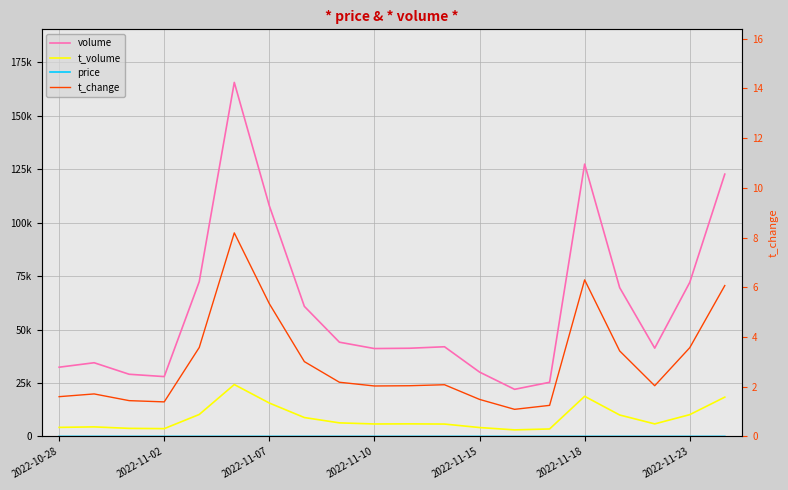

What is the minimum value for volume?

22025.0